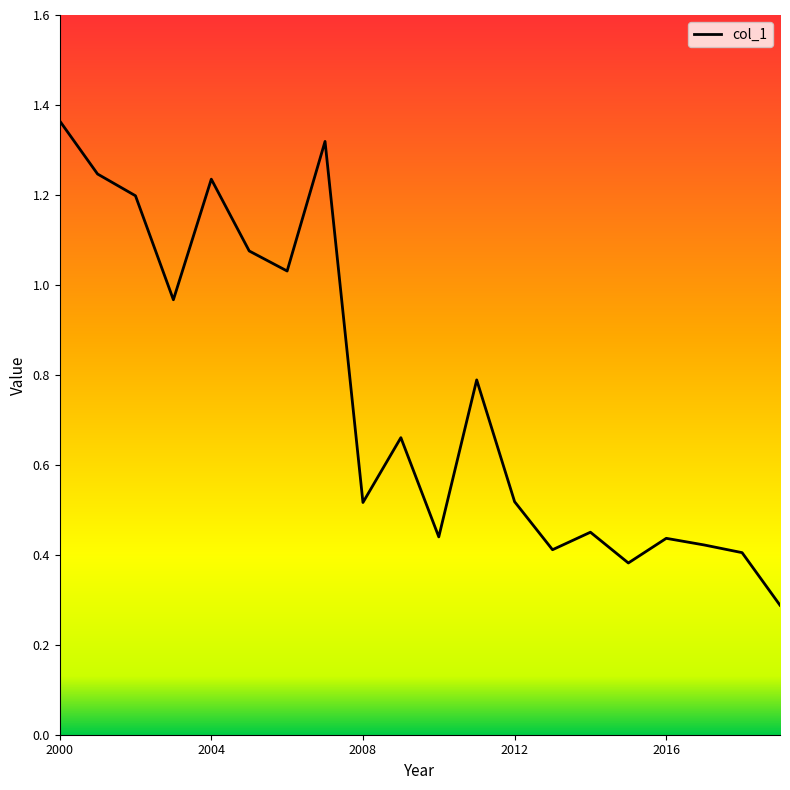

How many distinct data groups are displayed?

1